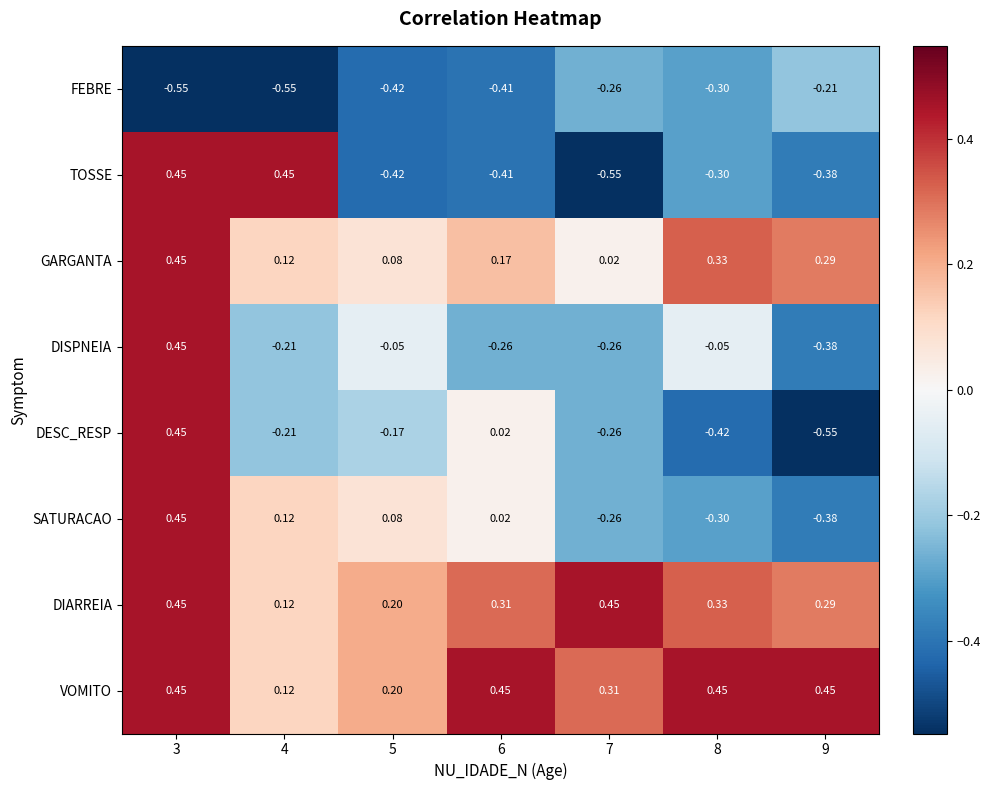

Between 4 and 9, which series saw the biggest shift?

TOSSE